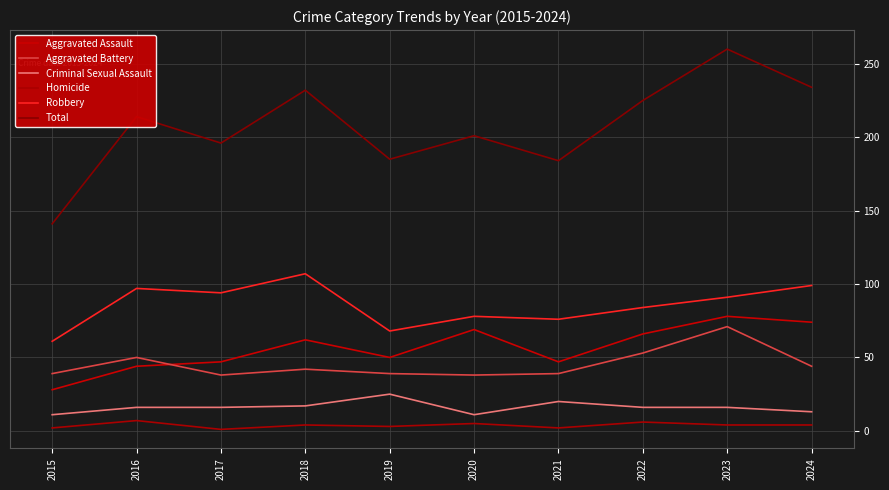

What value does the Aggravated Assault series have at 2019, to the nearest 5?

50